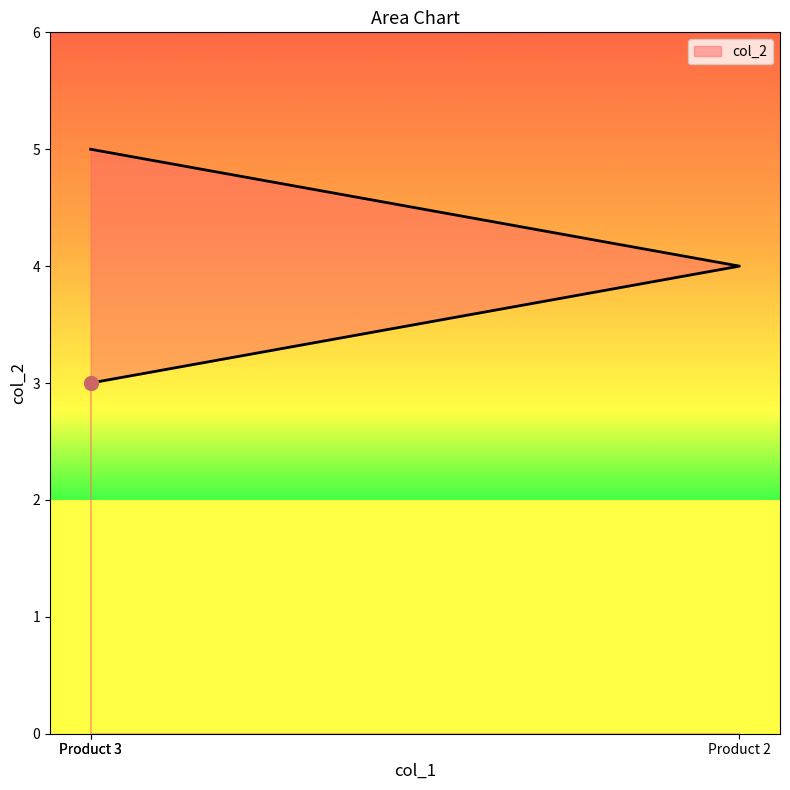

What is the change in value from Product 2 to Product 3?

-1